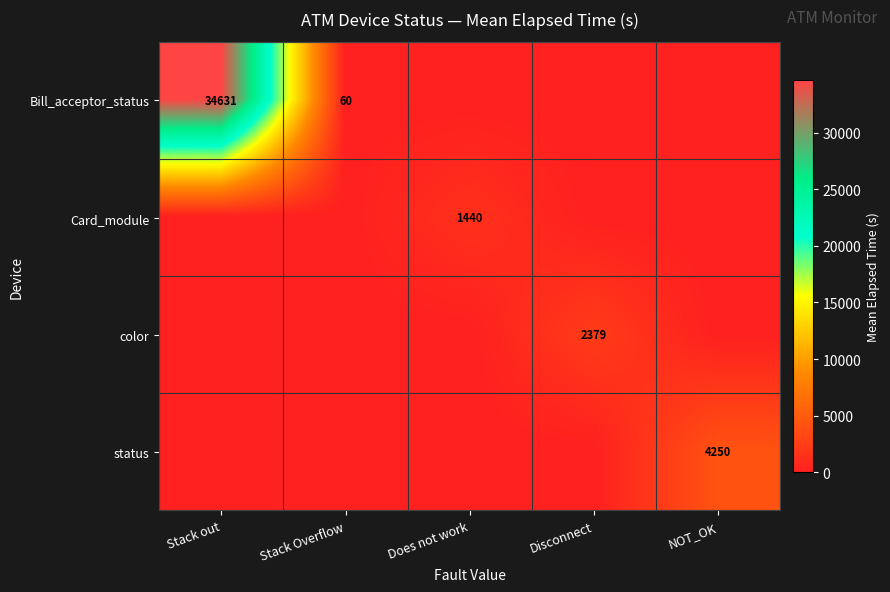

The color series shows 4106 at Disconnect. True or false?

False